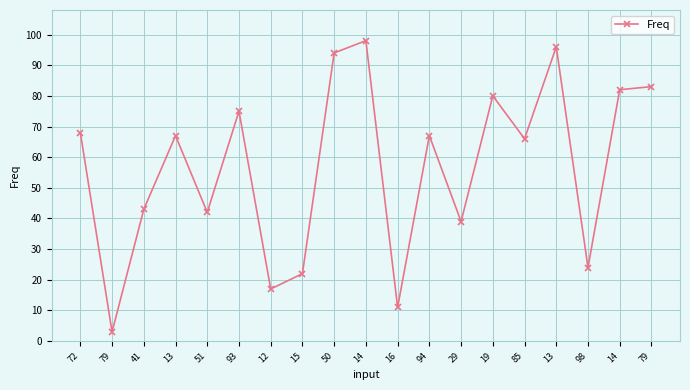

The chart shows a value of 82 at 14. True or false?

True